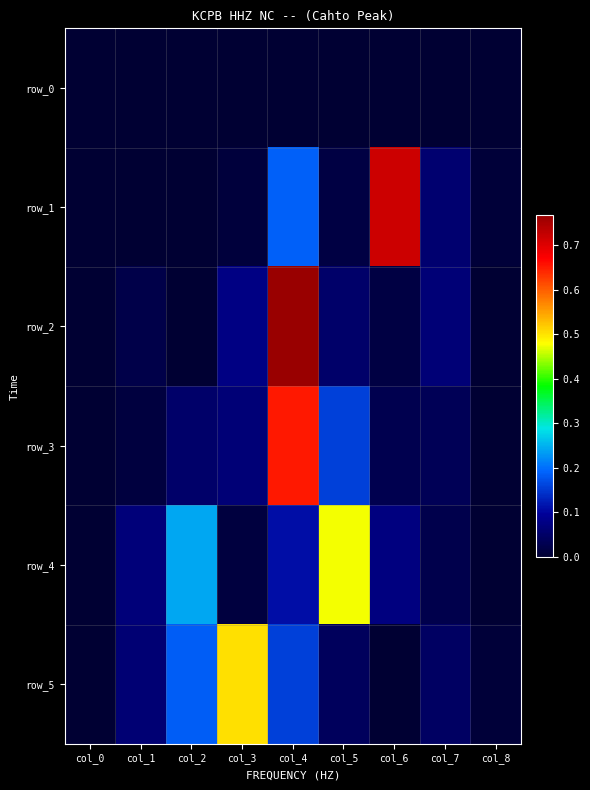

Where is row_1 nearest to the value 0?

col_0